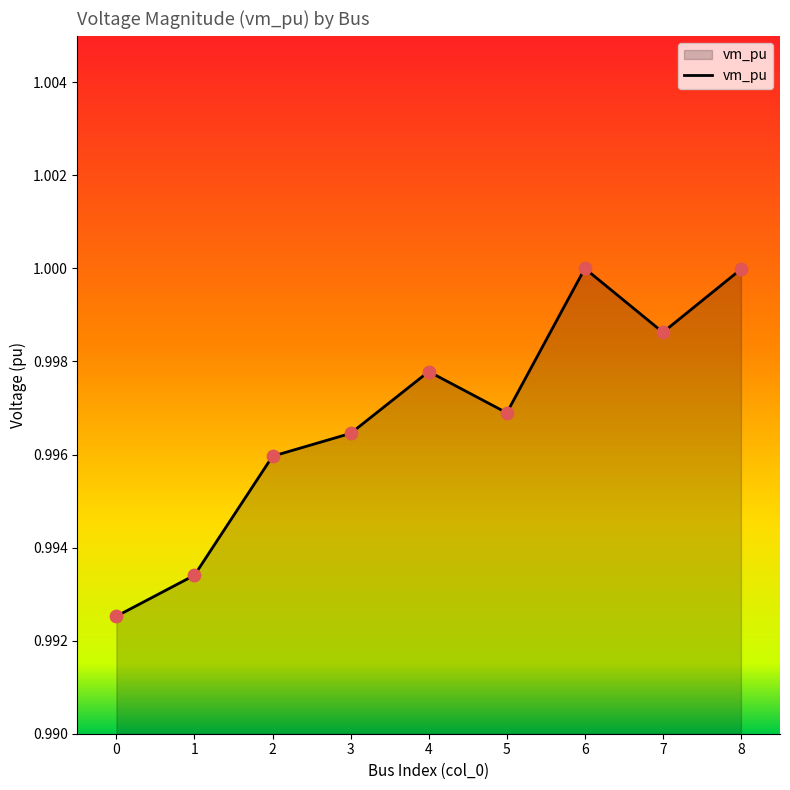

Between 2 and 8, which is larger?

8